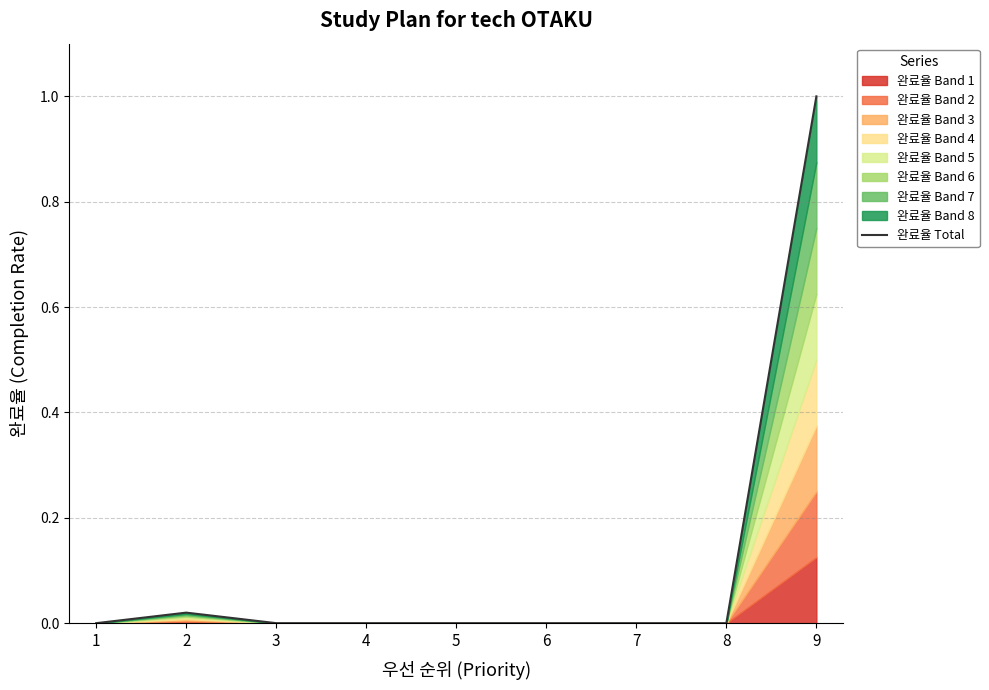

At which category does the chart reach its minimum across all series?

1